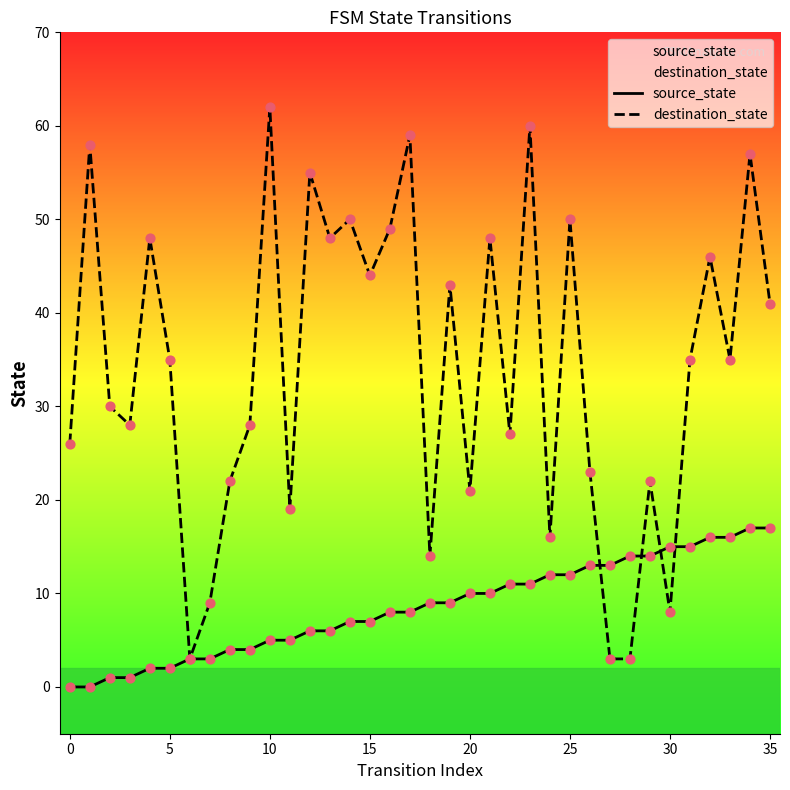

Is the value of source_state at 26 greater than the value of destination_state at 35?

No